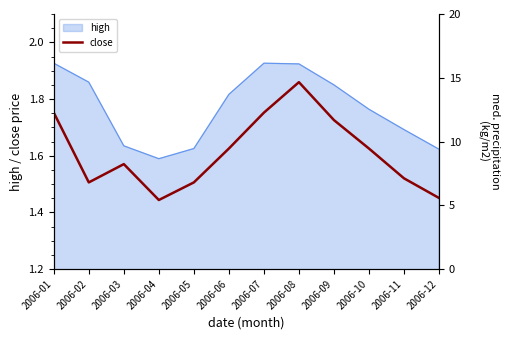

Reading left to right, transcribe all the data shown in this chart.

1.8	1.5	1.6	1.4	1.5	1.6	1.8	1.9	1.7	1.6	1.5	1.5